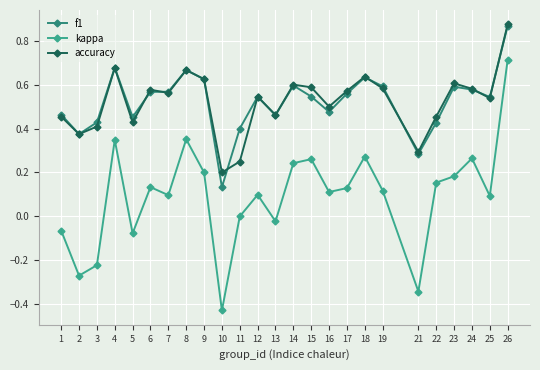

At how many categories does at least one series exceed 0?

25